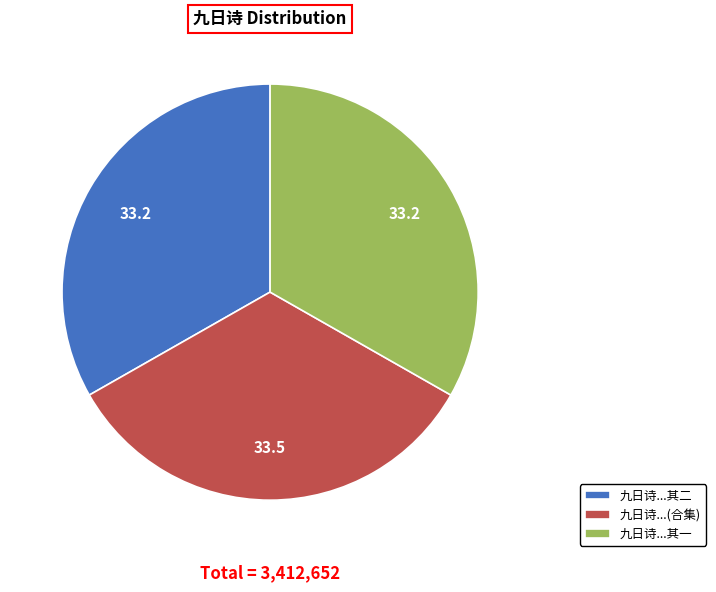

How many segments does this pie chart have?

3